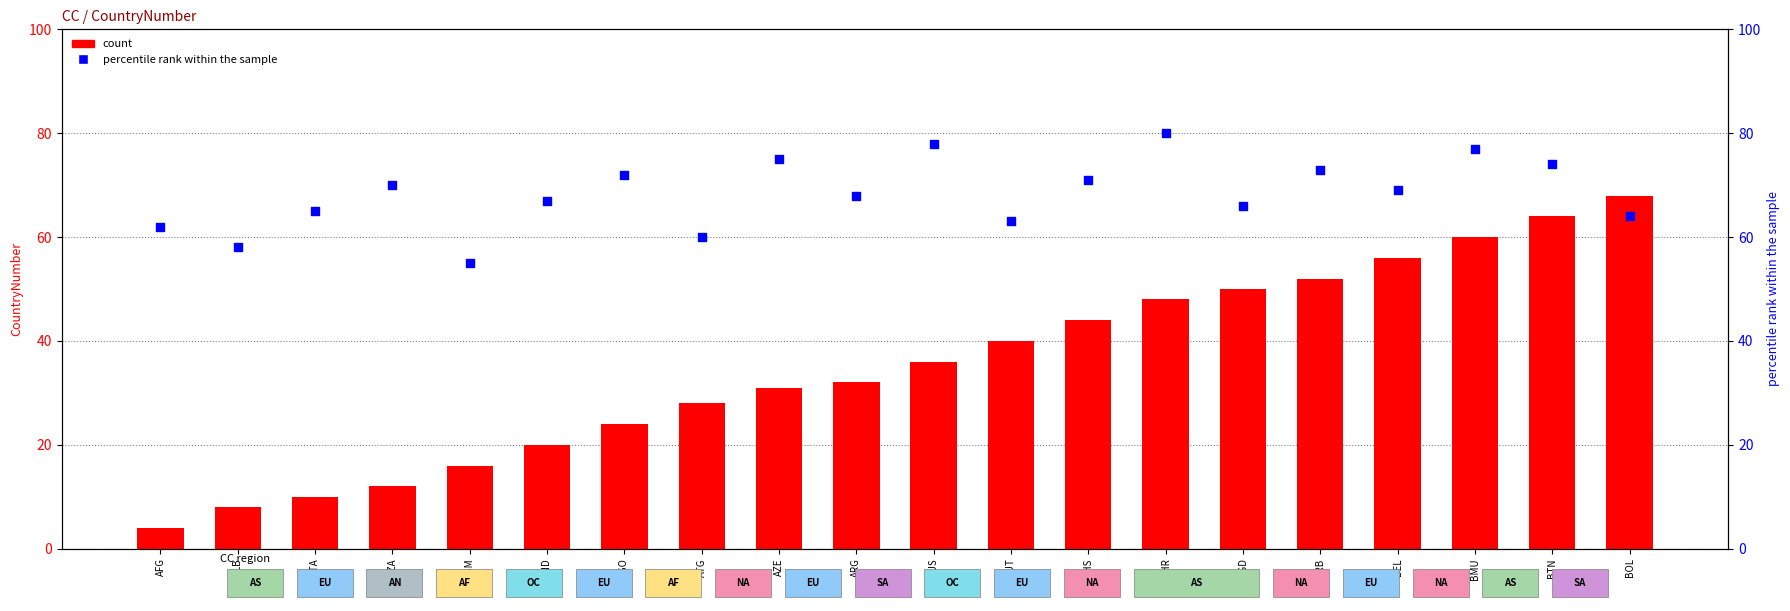

Is the value of percentile rank within the sample at BHR greater than the value of count at ATA?

Yes